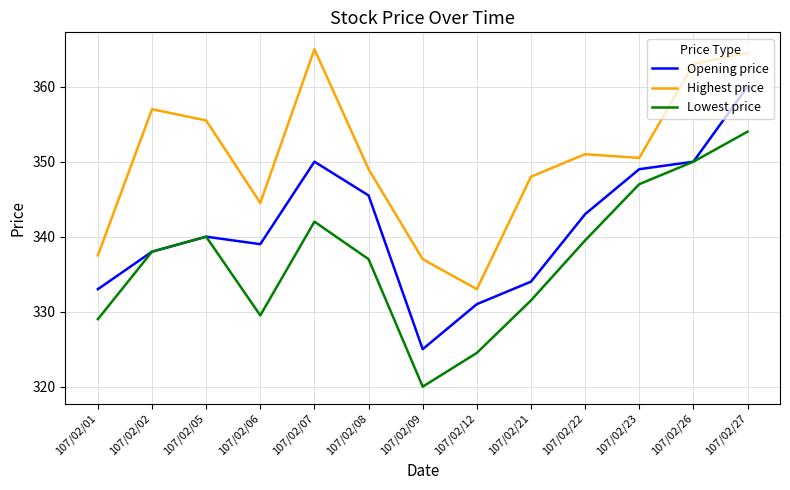

True or false: Opening price and Highest price cross at least once.

False